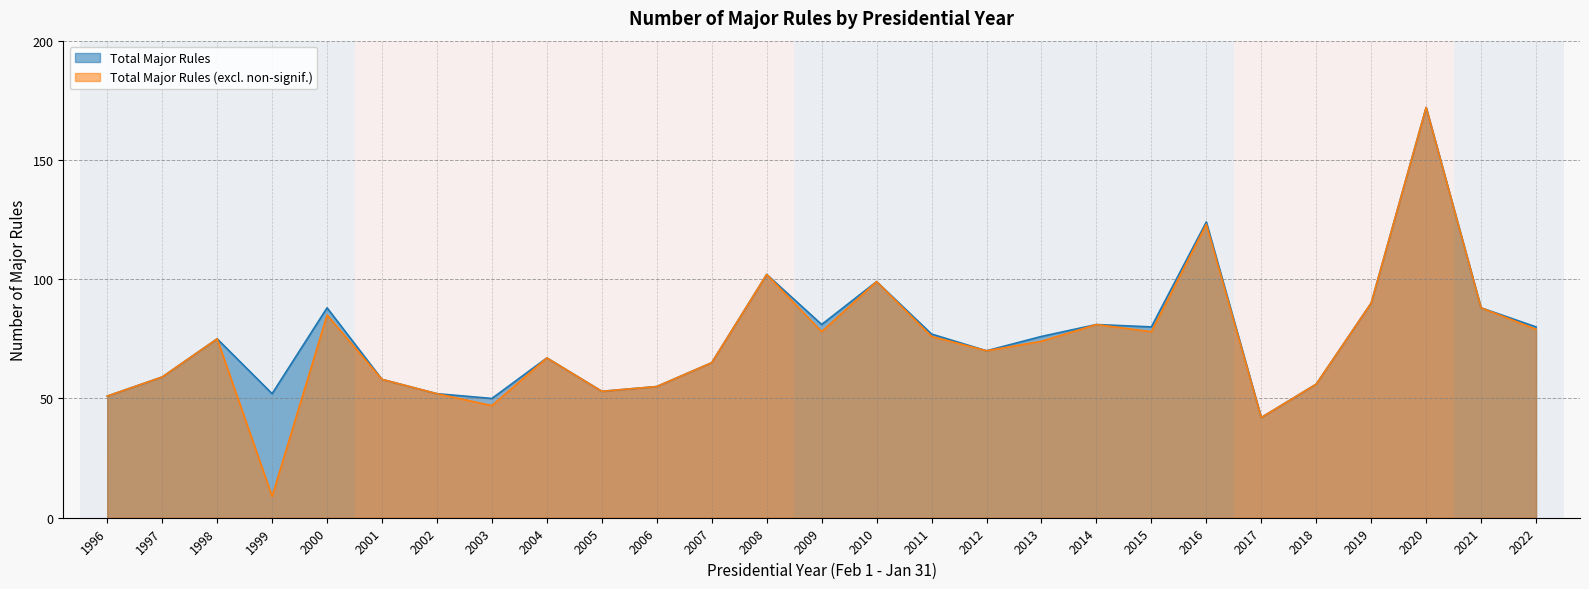

Is the value of Total Major Rules (excl. non-signif.) at 2011 greater than the value of Total Major Rules at 2007?

Yes